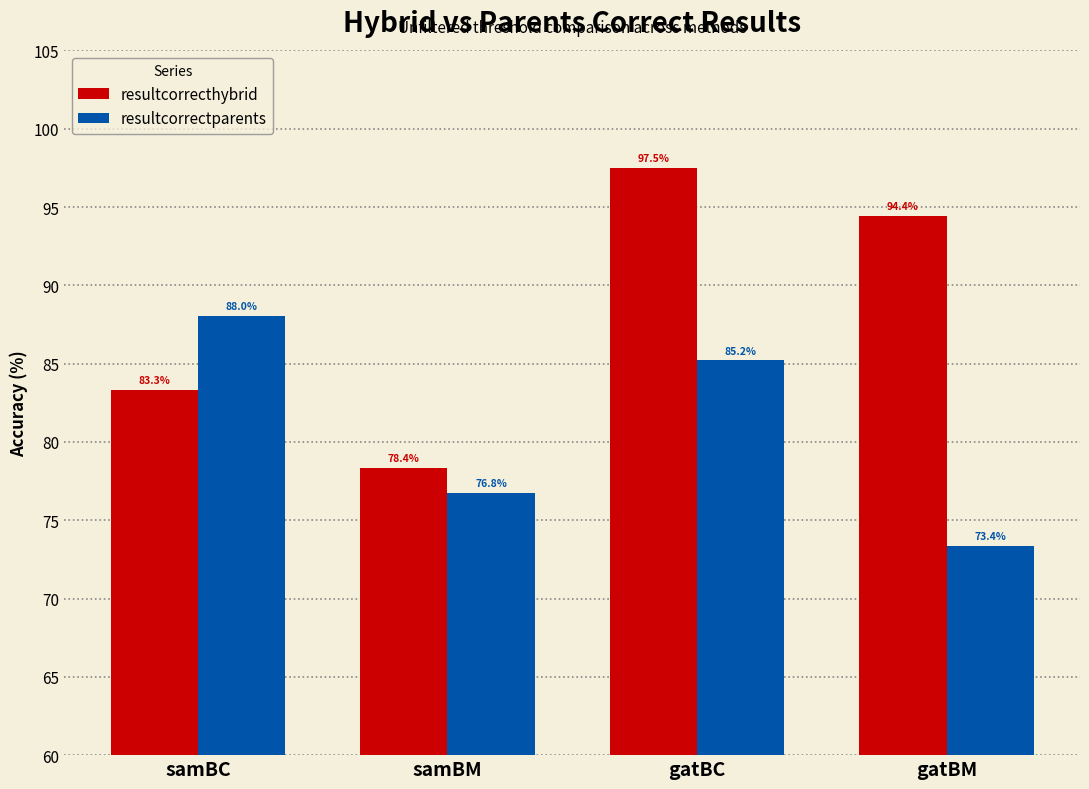

Where is resultcorrecthybrid nearest to the value 87?

samBC